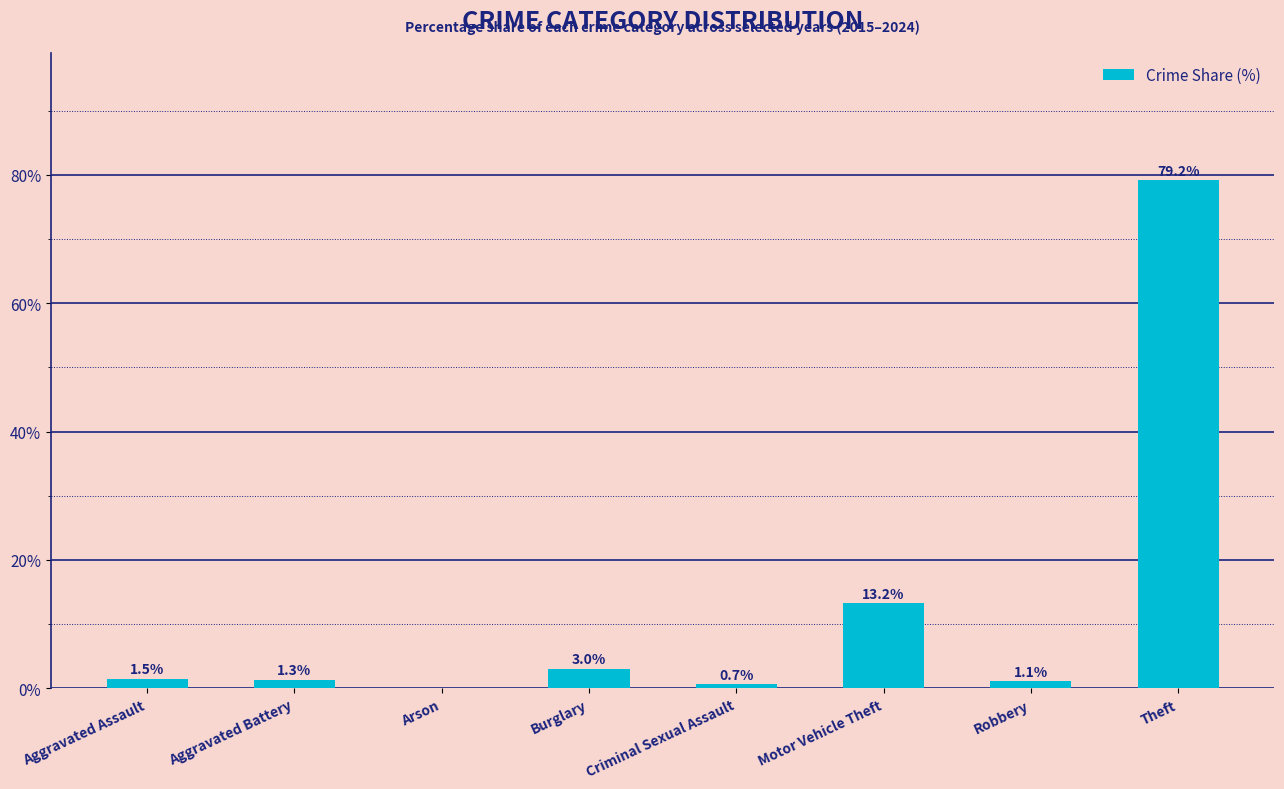

At which label does the data first exceed 1?

Aggravated Assault